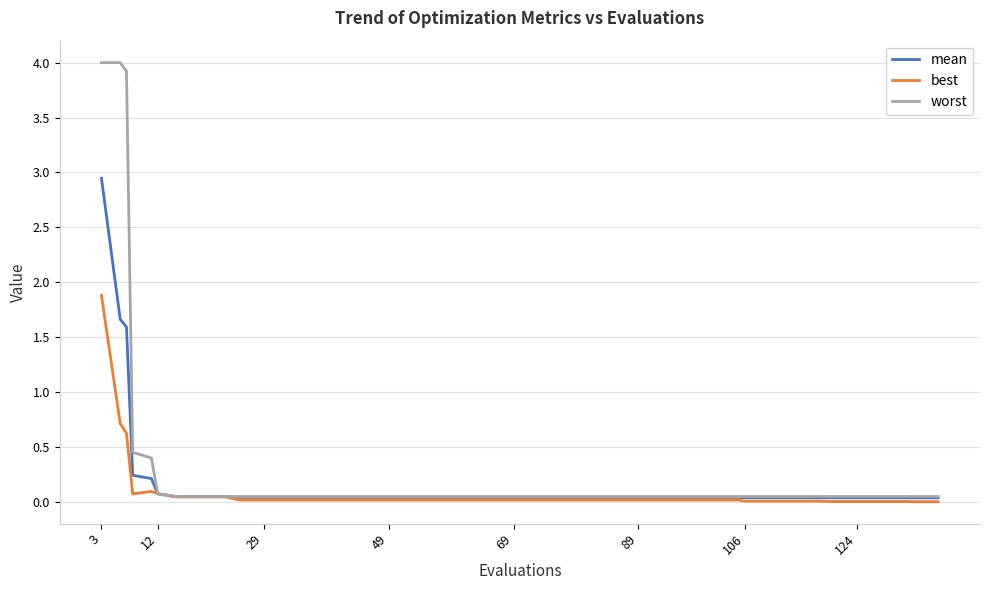

List the series in order of their peak value, lowest first.

best, mean, worst